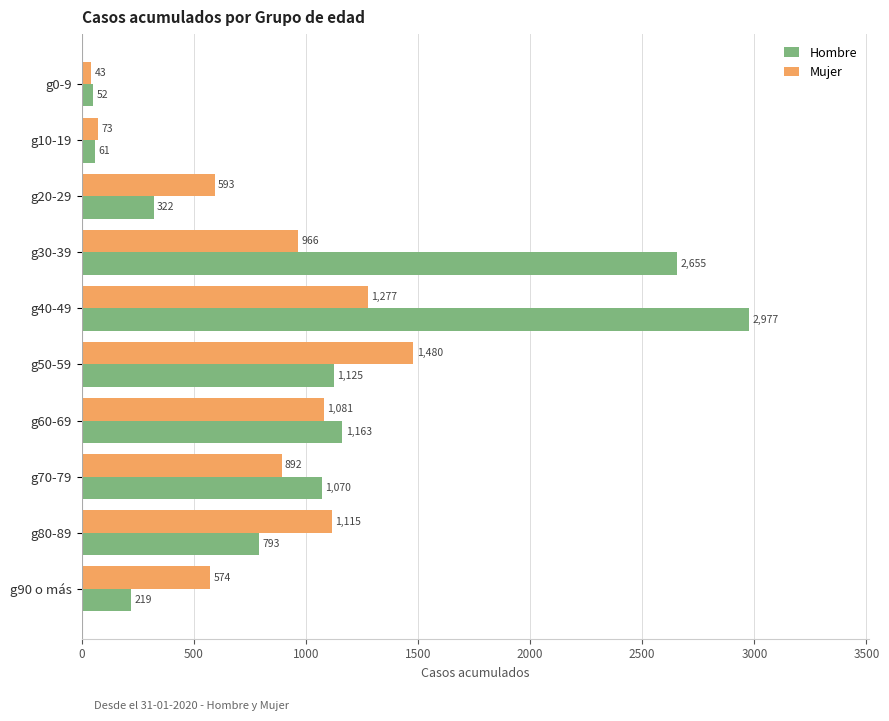

What is the maximum value shown in the chart?

2977